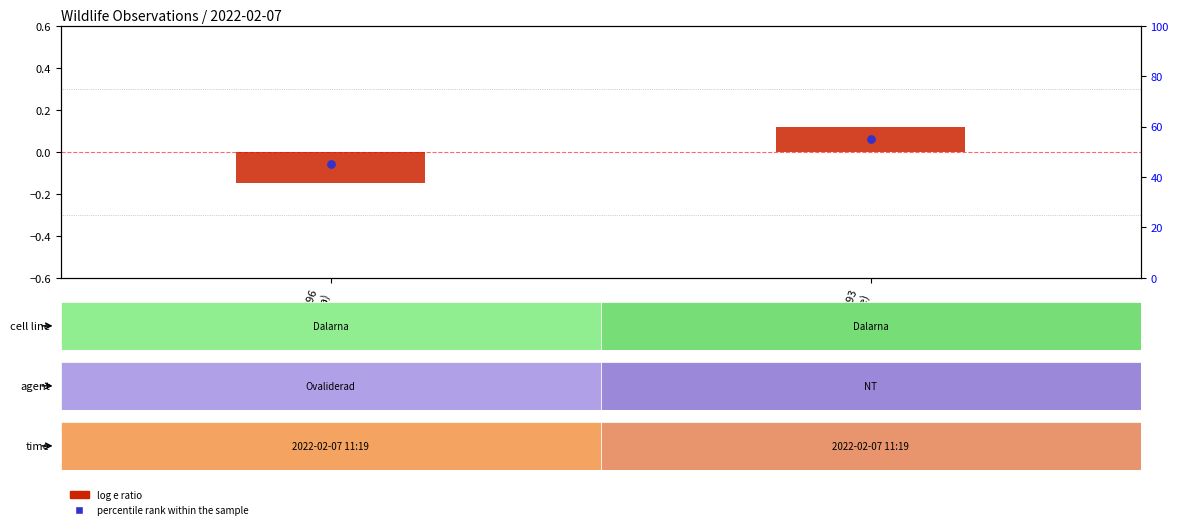

What is the total value across all series at 98507393
(Järpe)?

55.1